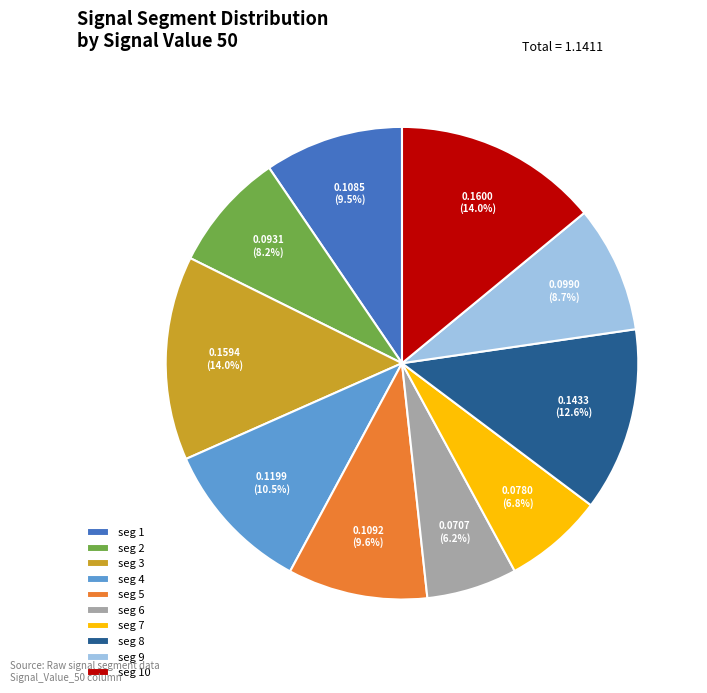

What portion of the pie excludes seg 1?

90.5%